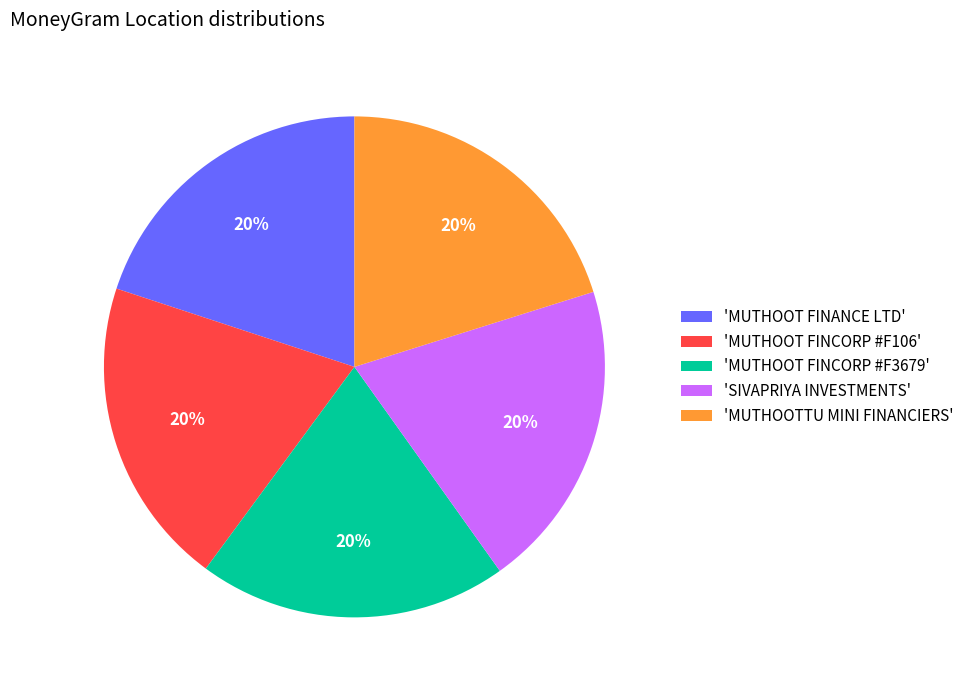

Is there a majority slice in this chart?

No